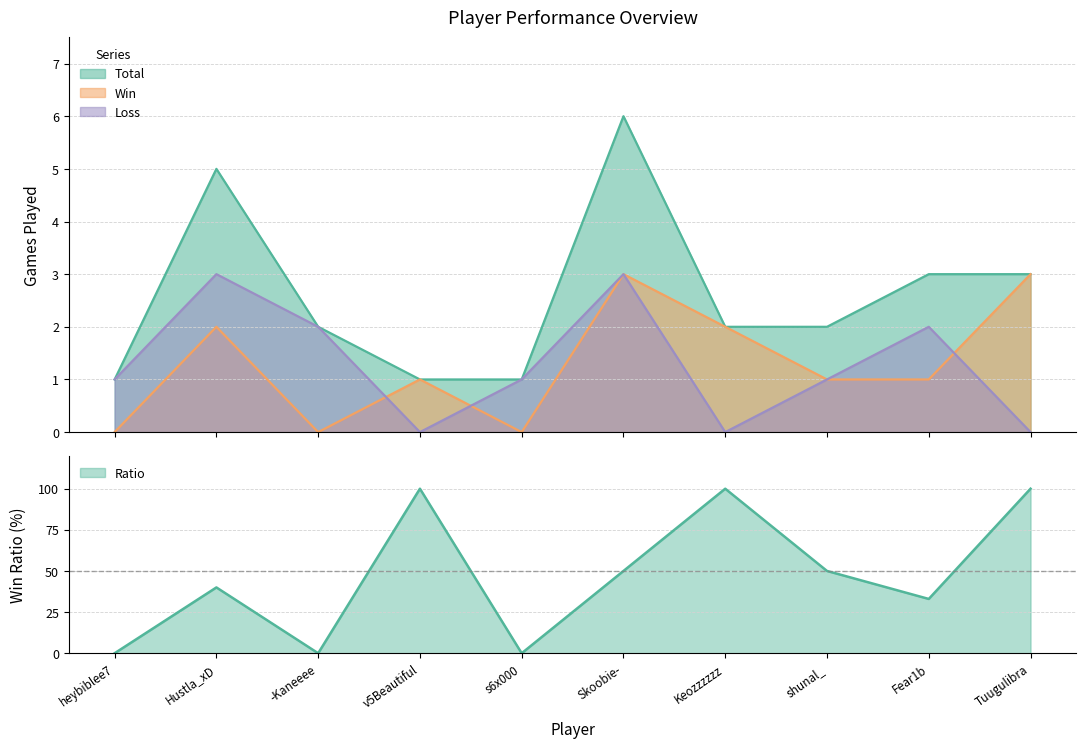

At s6x000, list the series in order from largest to smallest.

Total, Loss, Win, Ratio